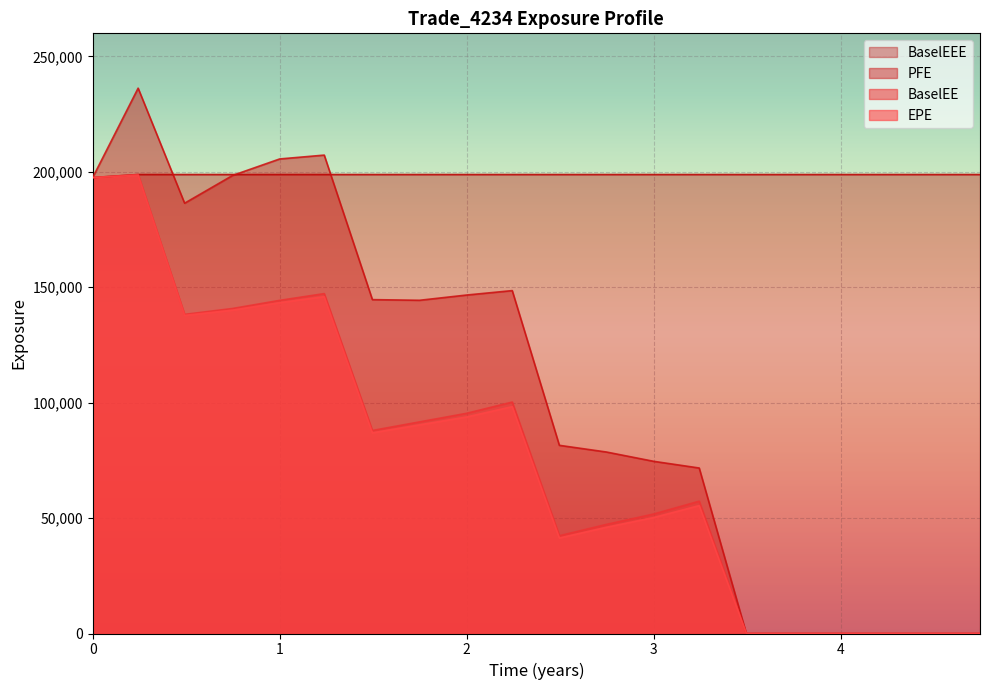

Which series has the largest range (max minus min)?

PFE